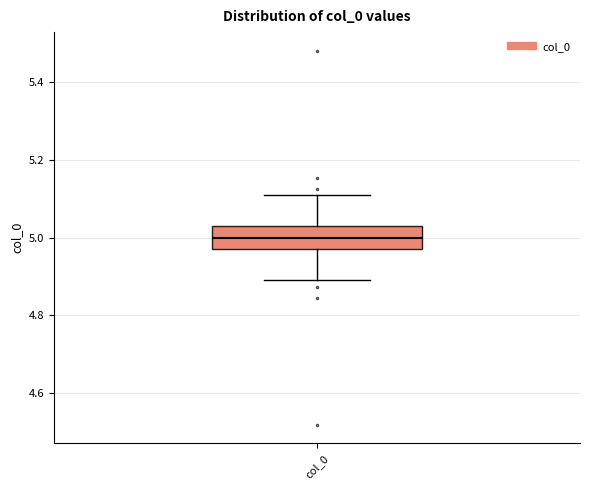

Where does the upper whisker of the box for col_0 end on the y-axis? The values are not printed on the chart, so give them approximately, as read against the axis.

5.10